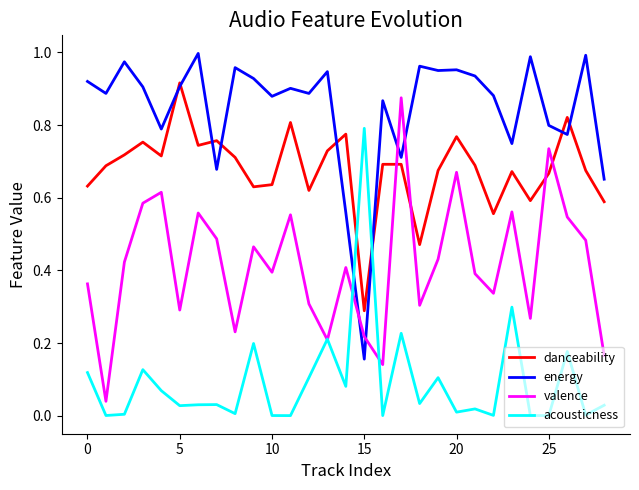

Which series has the largest total across all categories?

energy